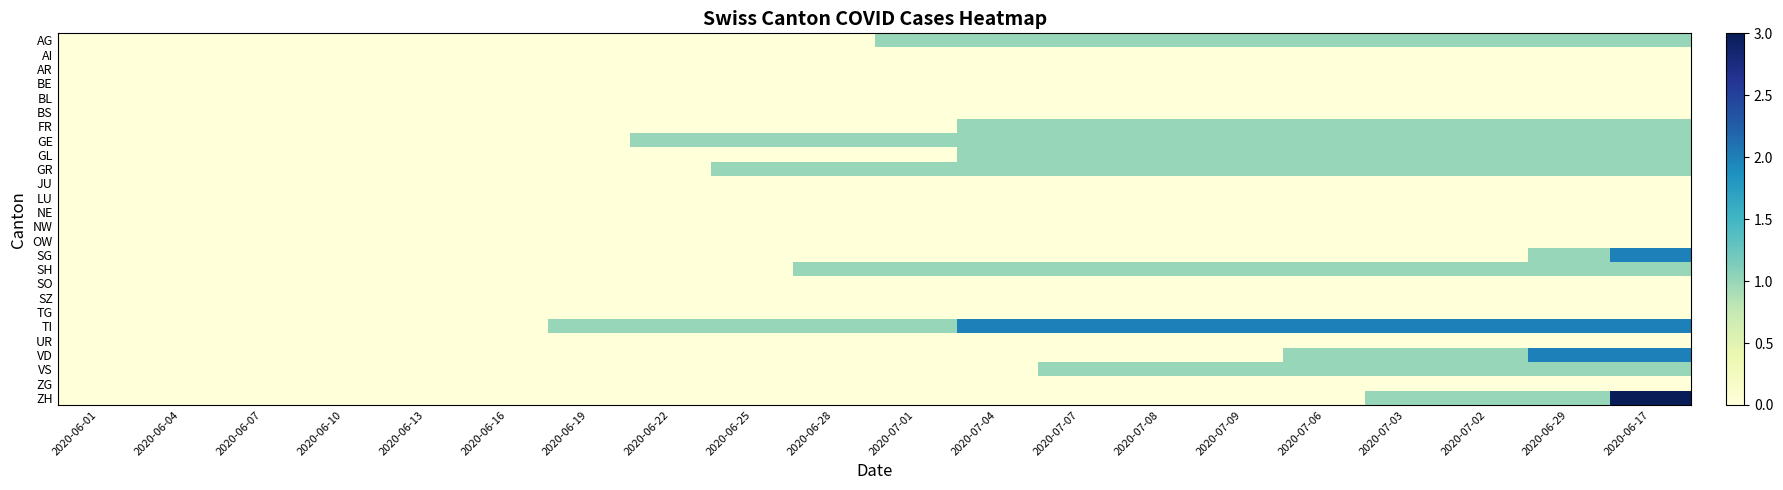

At how many categories does at least one series exceed 2?

1